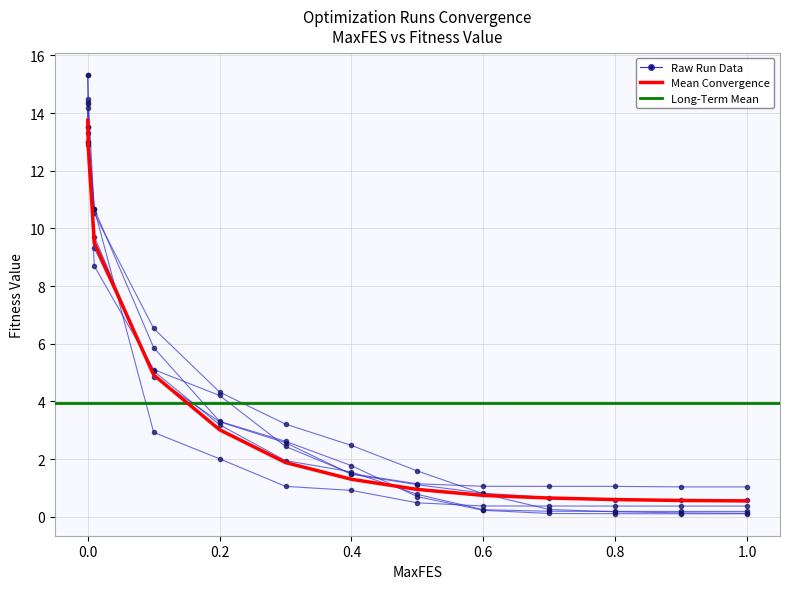

What is the label of the 7th point from the right?

0.4